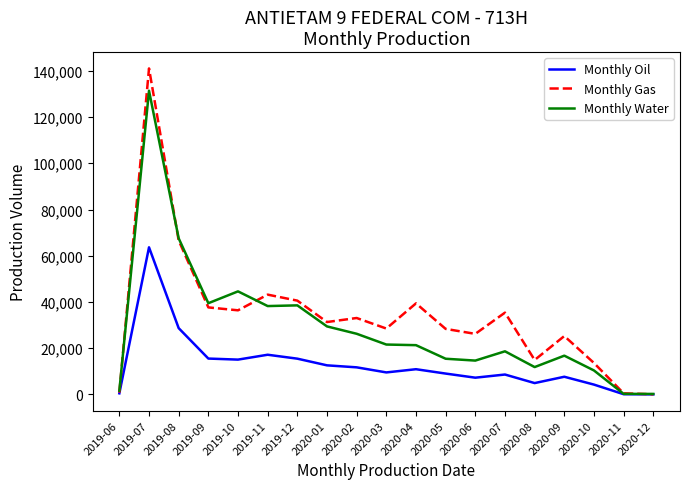

Which category has the highest value in the Monthly Oil series?

2019-07